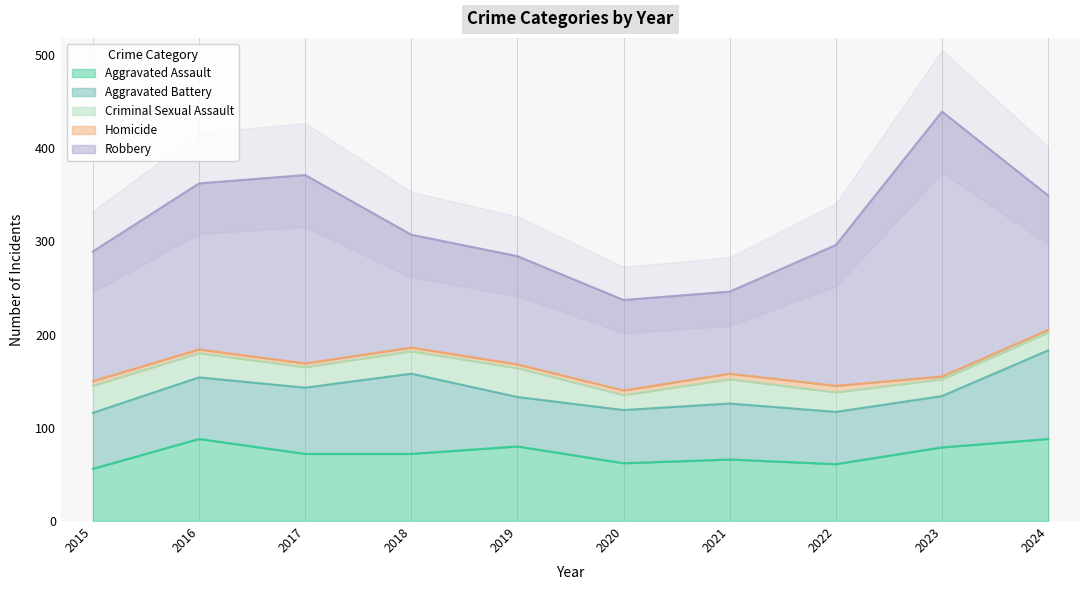

How many values in the Robbery series are below 144?

5